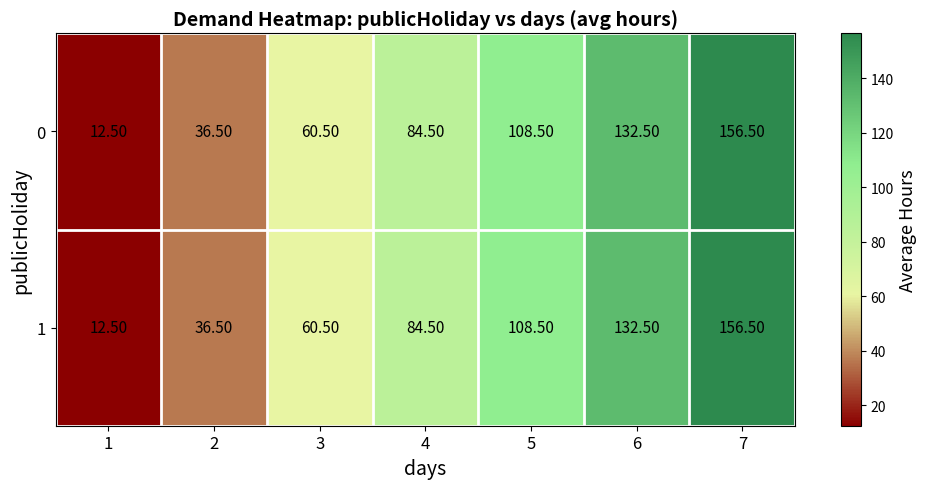

How many data points in 1 are above 84?

4